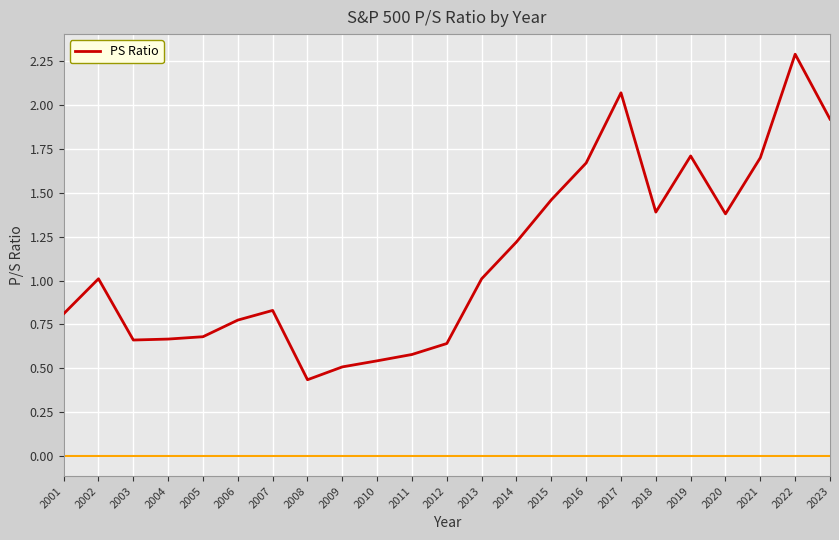

The value at 2002 is 0.3. True or false?

False